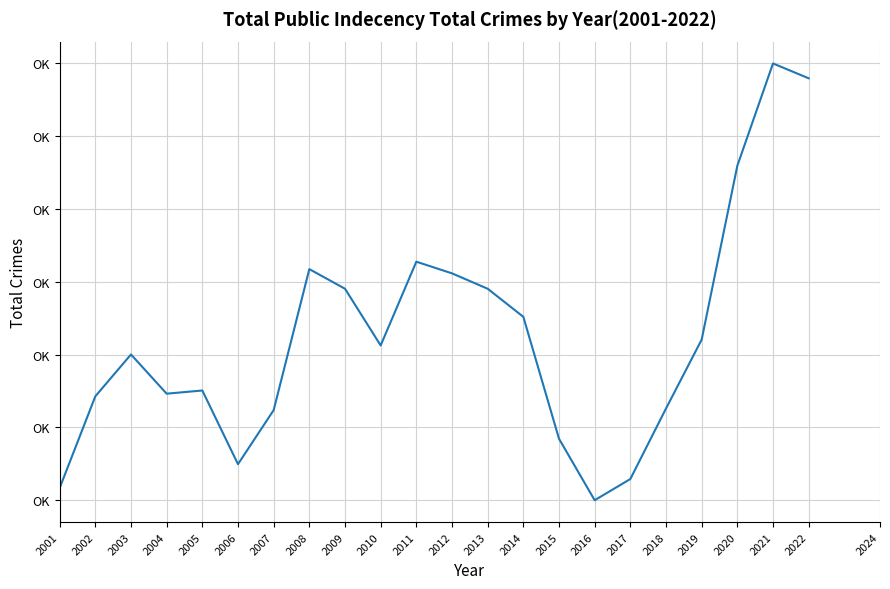

The value at 2021 is 39.6. True or false?

False